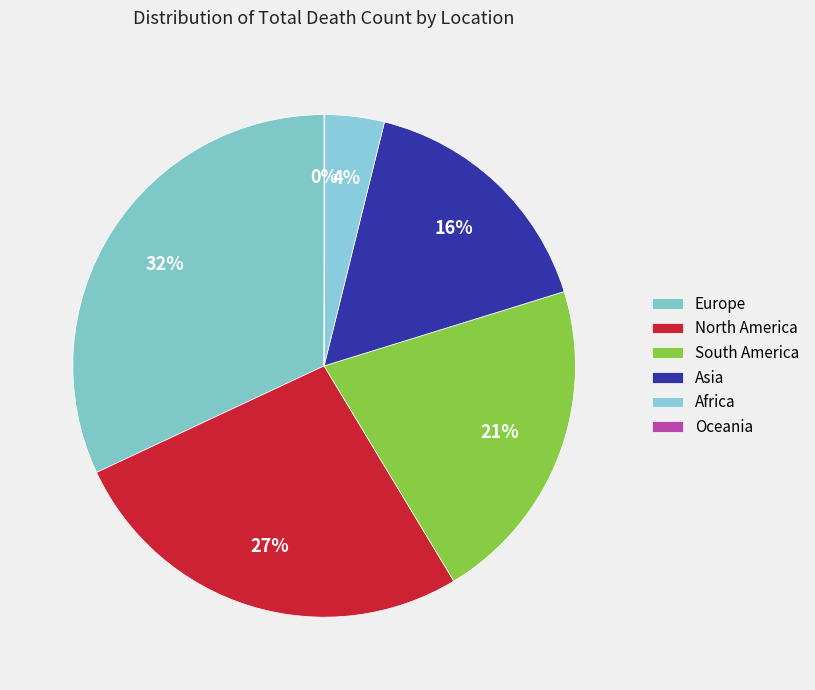

What percentage do Africa and Asia together represent?

20.2%